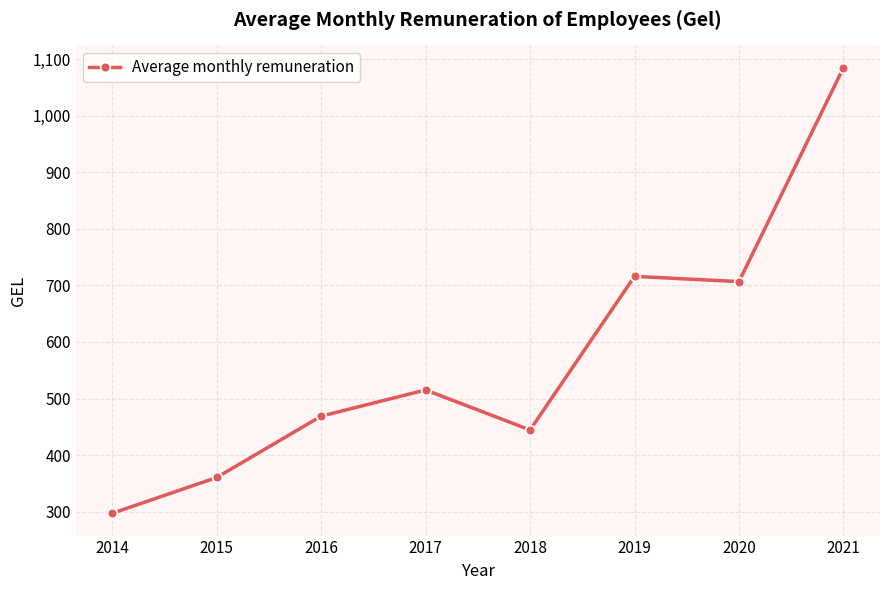

At which category does the chart reach its peak across all series?

2021